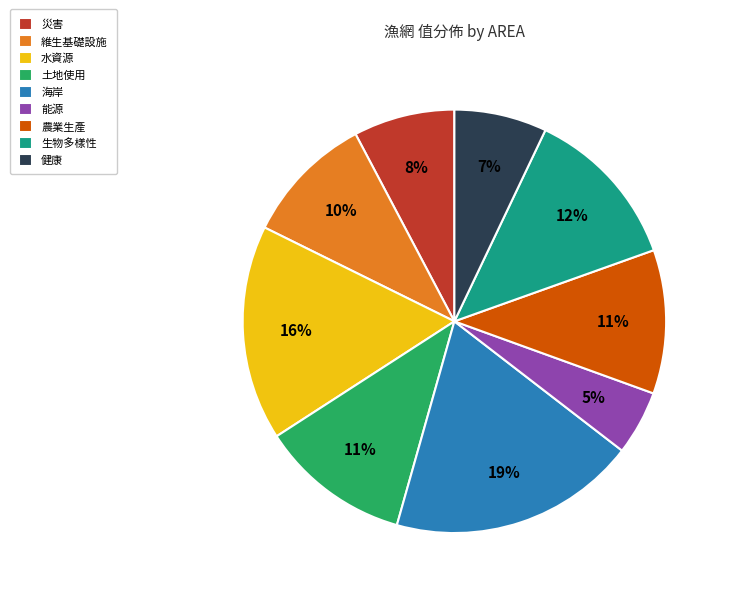

To the nearest percent, what is the difference between the 海岸 and 健康 slice percentages?

12%